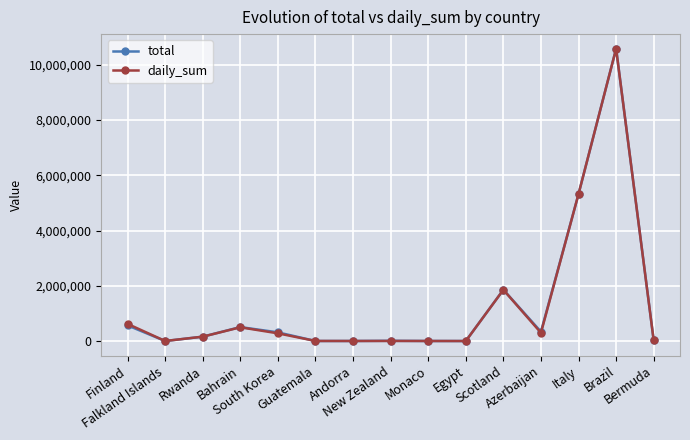

What is the maximum value shown in the chart?

10576542